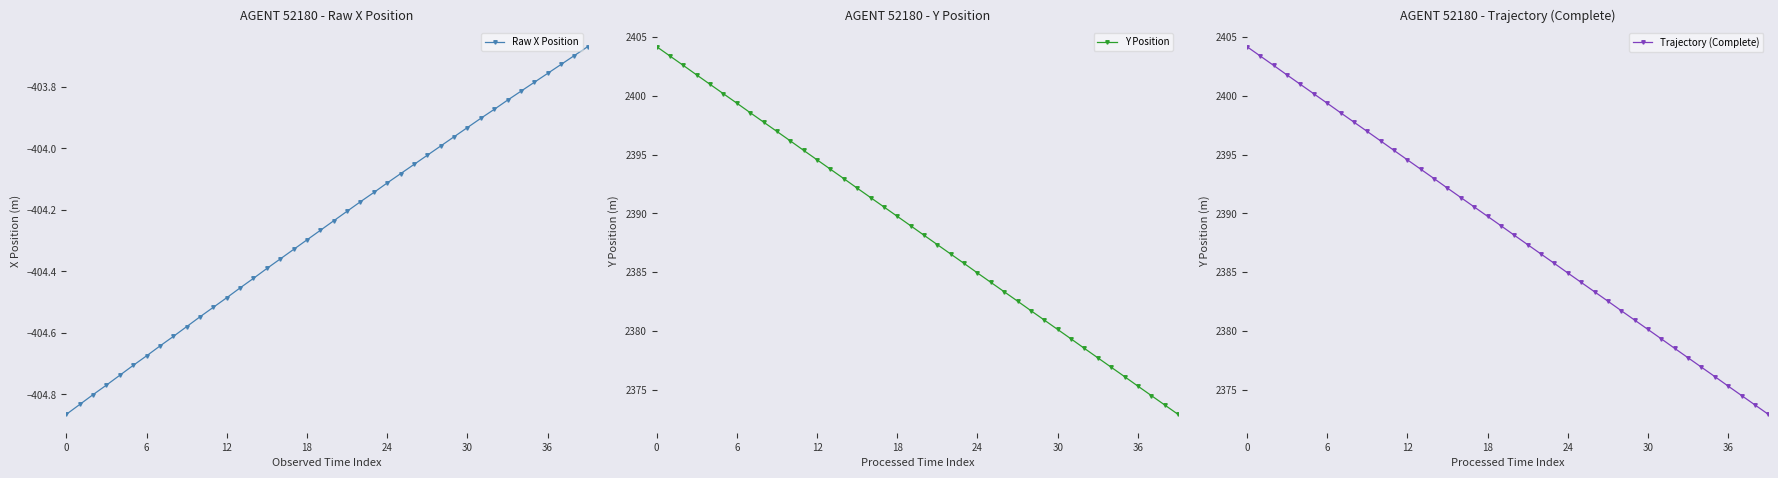

Is it true that Trajectory (Complete) equals 1587.5 at 12?

False